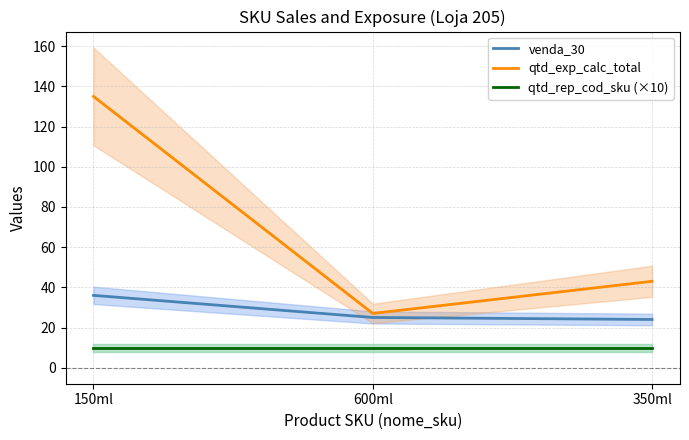

Between 350ml and 600ml, which is larger?

600ml